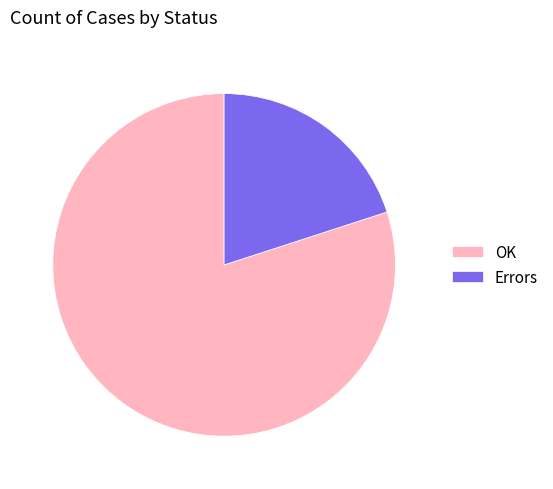

Which slice is the smallest?

Errors